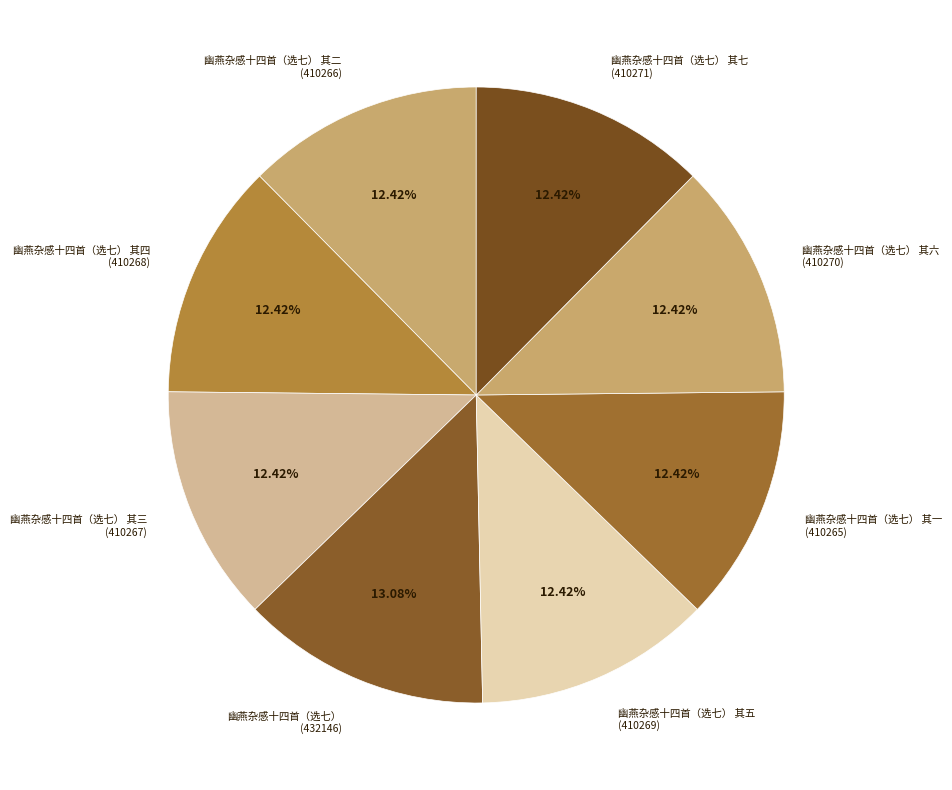

What is the smallest slice in the pie chart?

幽燕杂感十四首（选七） 其一